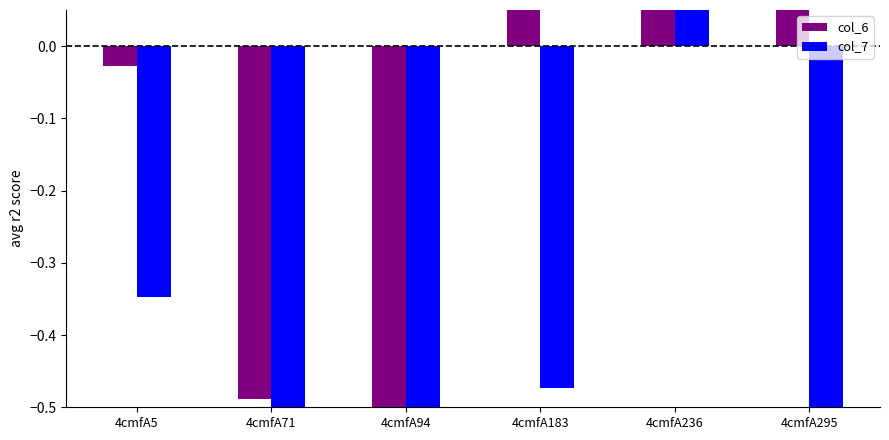

Is it true that col_6 equals -1.0 at 4cmfA94?

False